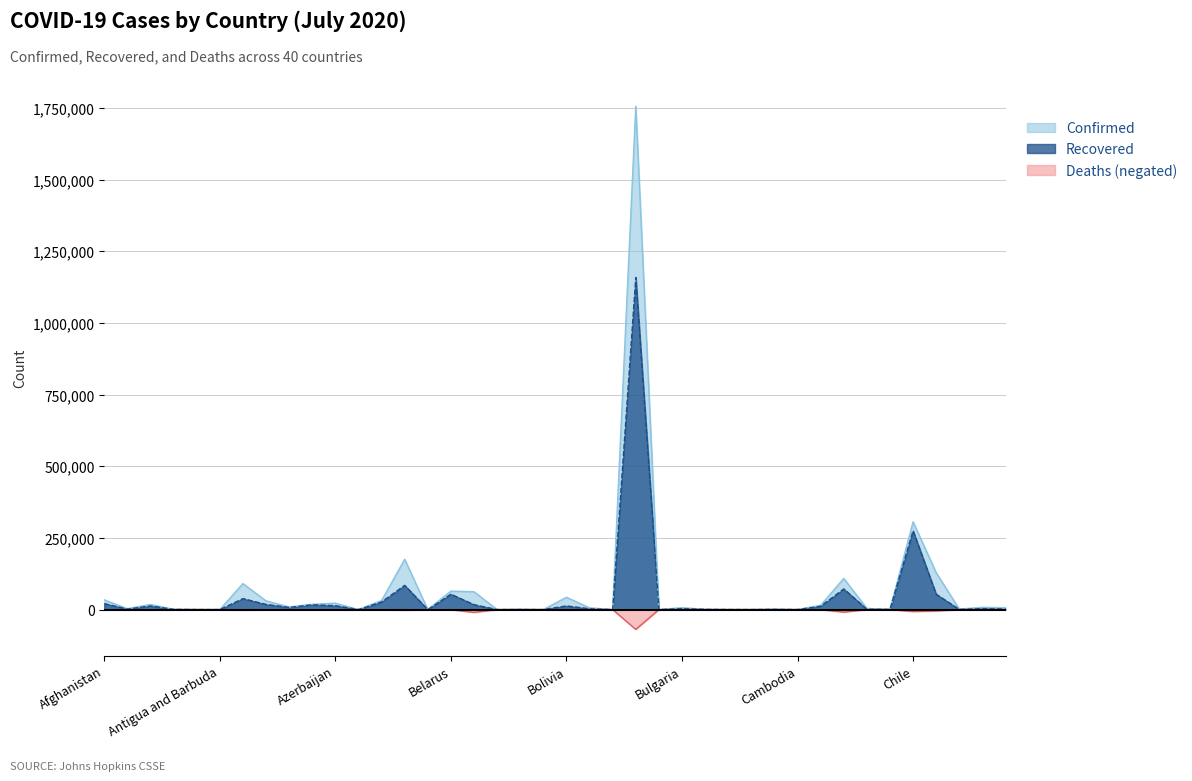

How many lines are shown in the chart?

3